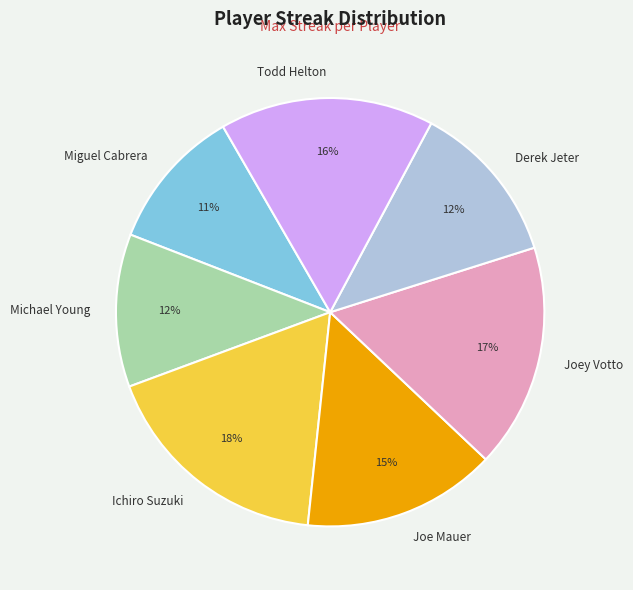

What percentage is the Michael Young slice, to the nearest percent?

12%